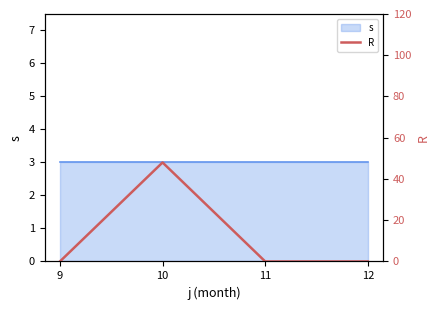

Between 9 and 11, which is larger?

9